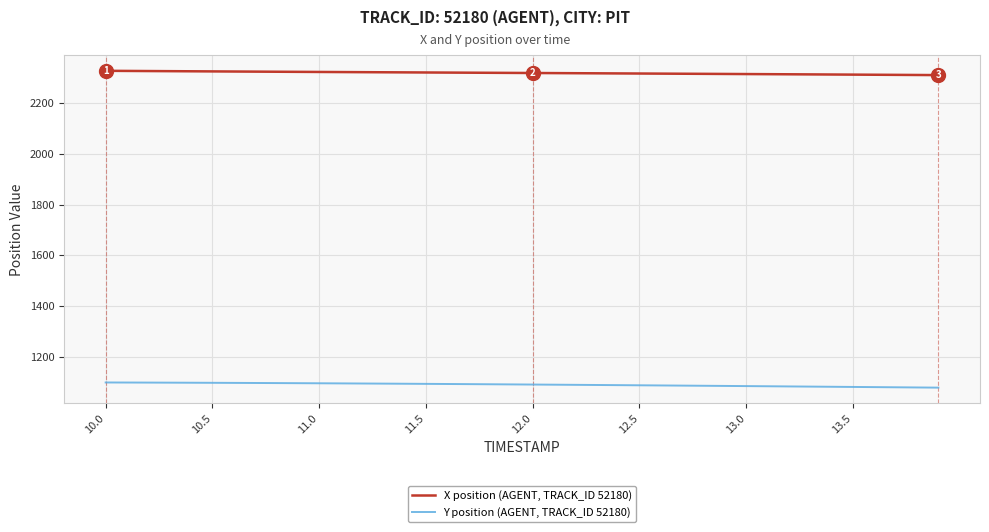

What is the smallest value displayed?

1077.6